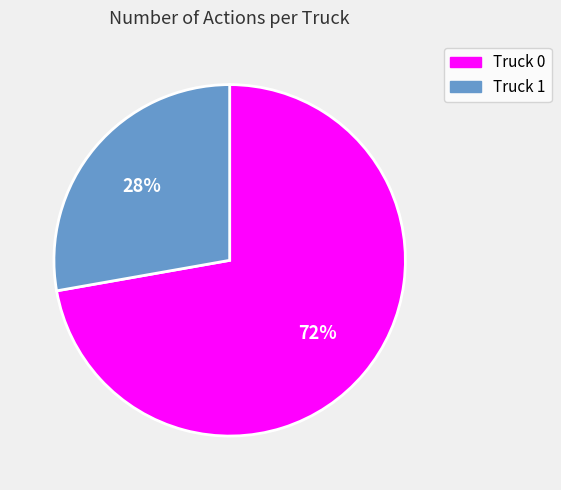

To the nearest percent, what percentage of the pie is Truck 0?

72%